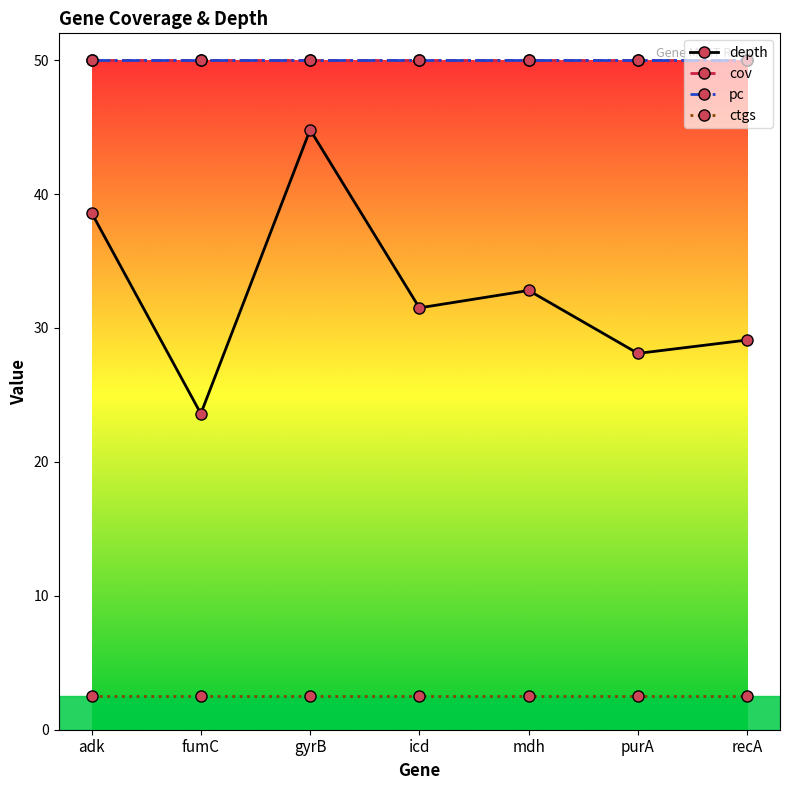

Does the chart have visible grid lines?

No